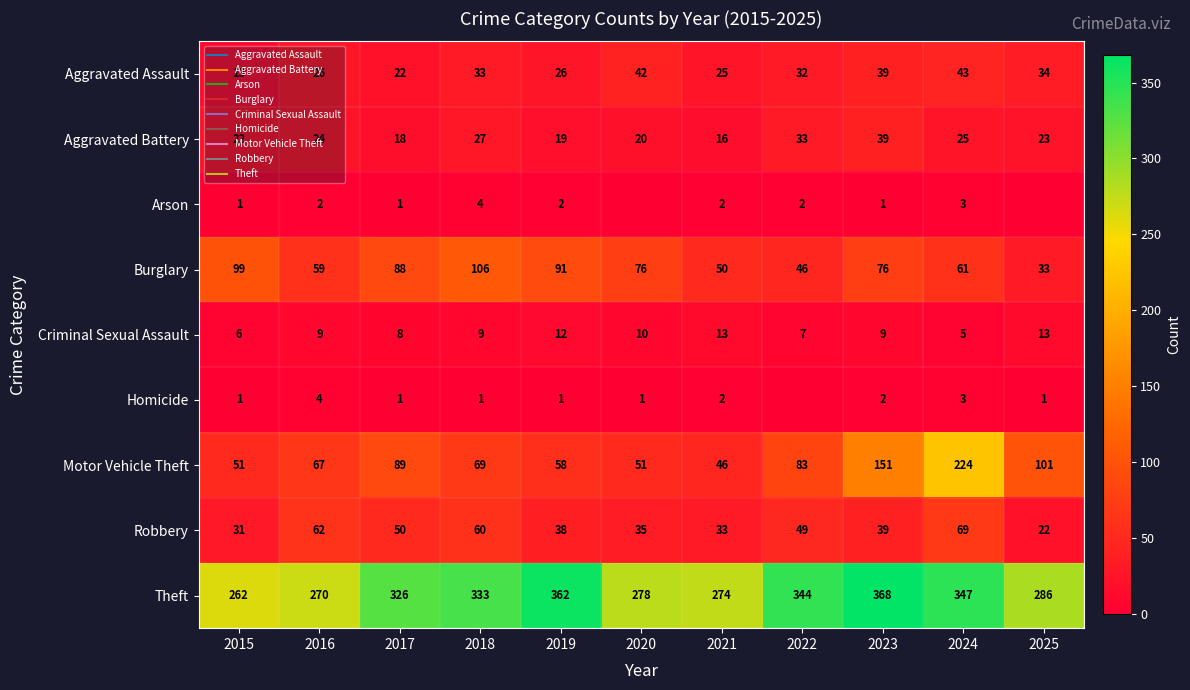

The Burglary series shows 37 at 2016. True or false?

False